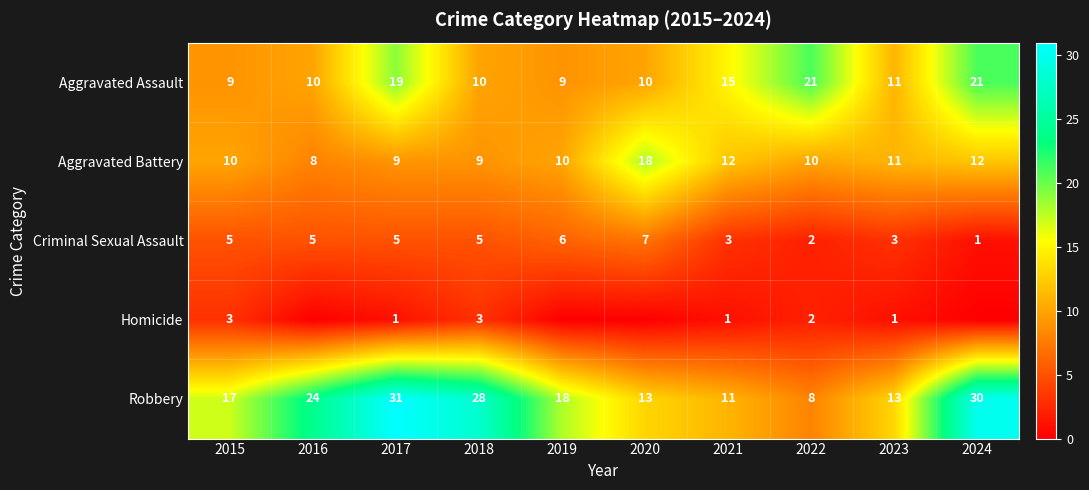

At 2021, list the series in order from smallest to largest.

Homicide, Criminal Sexual Assault, Robbery, Aggravated Battery, Aggravated Assault